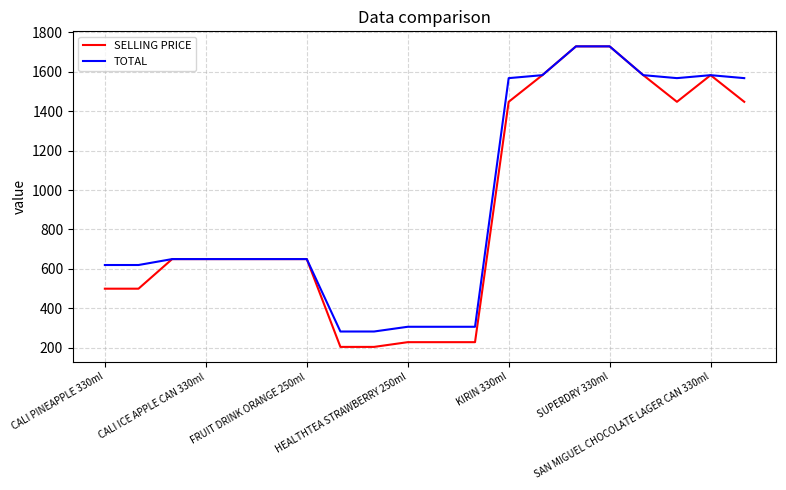

What is the greatest value displayed?

1728